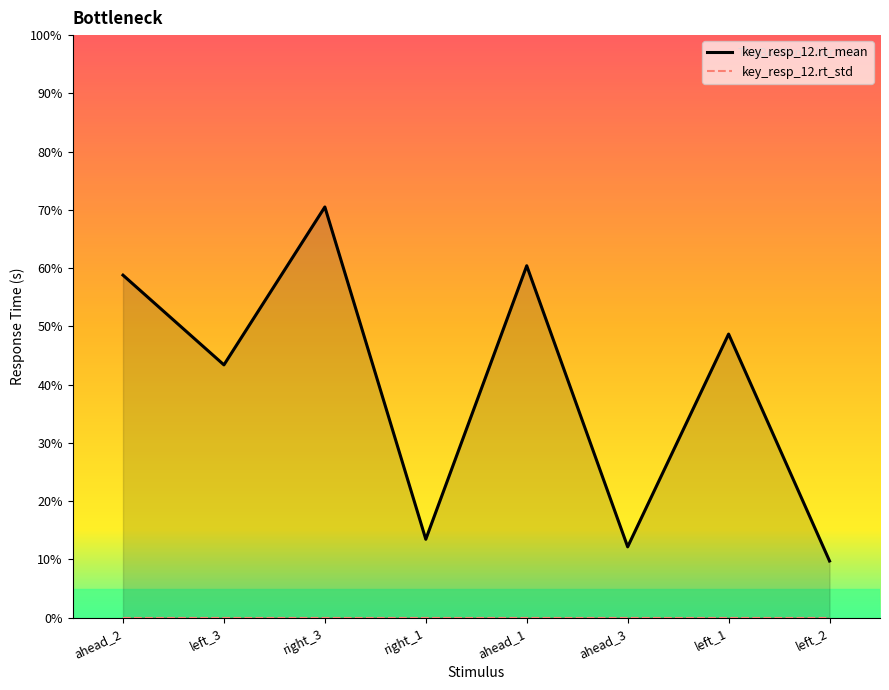

List the series in order of their peak value, highest first.

key_resp_12.rt_mean, key_resp_12.rt_std